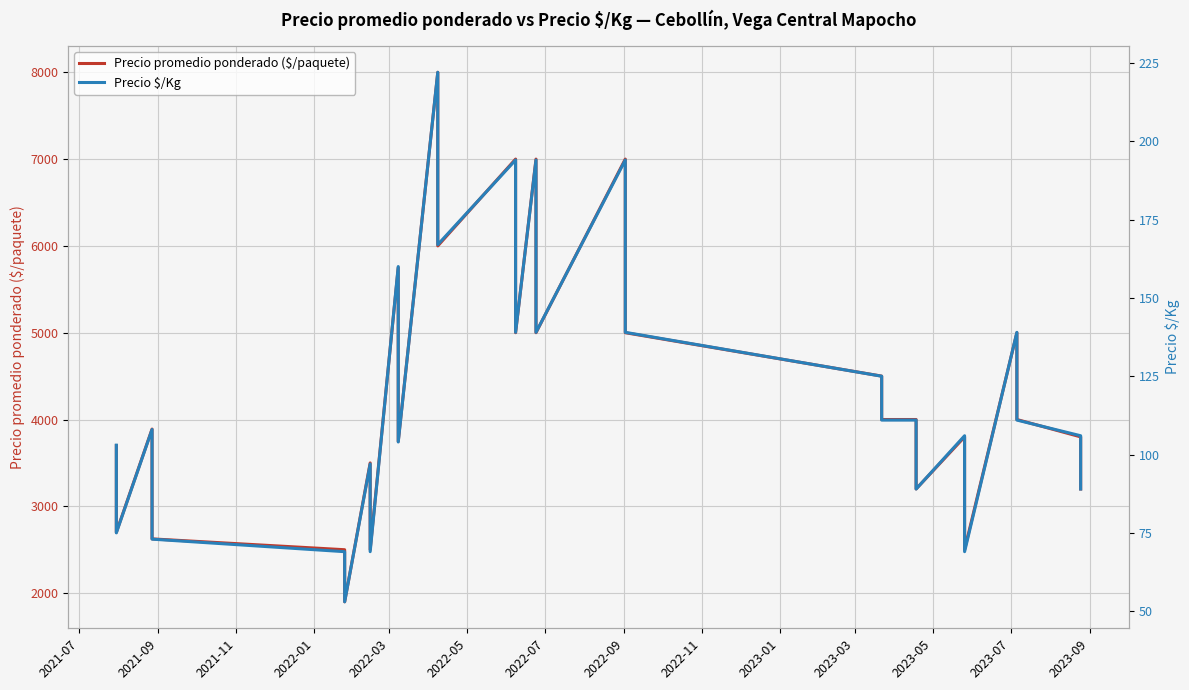

What is the sum of all Precio $/Kg values?

4778